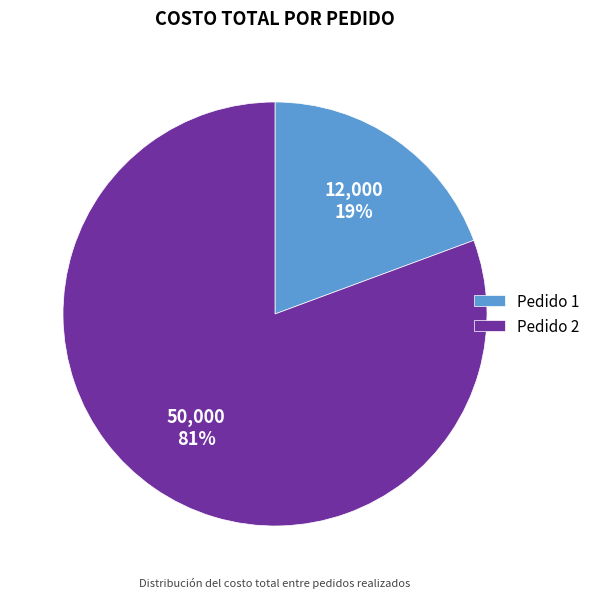

Which has a higher value, Pedido 2 or Pedido 1?

Pedido 2